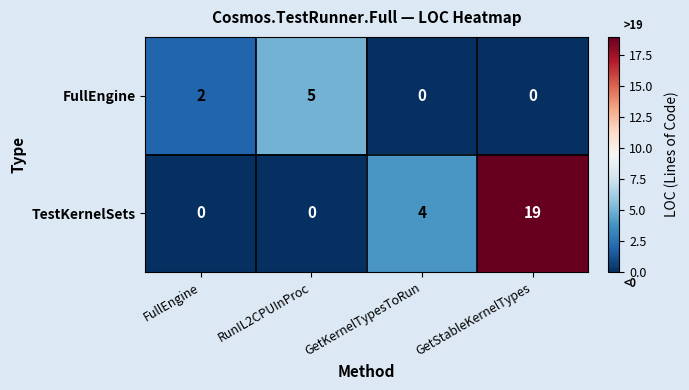

What is the sum of the TestKernelSets values at GetKernelTypesToRun and GetStableKernelTypes?

23